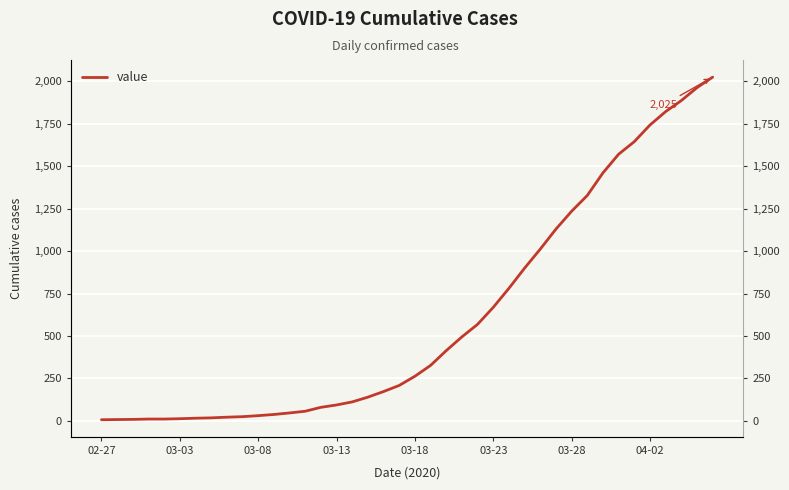

Rank the categories by value from lowest to highest.

02-27, 03-03, 03-08, 03-13, 03-18, 03-23, 03-28, 04-02, 8, 9, 10, 11, 12, 13, 14, 15, 16, 17, 18, 19, 20, 21, 22, 23, 24, 25, 26, 27, 28, 29, 30, 31, 32, 33, 34, 35, 36, 37, 38, 39